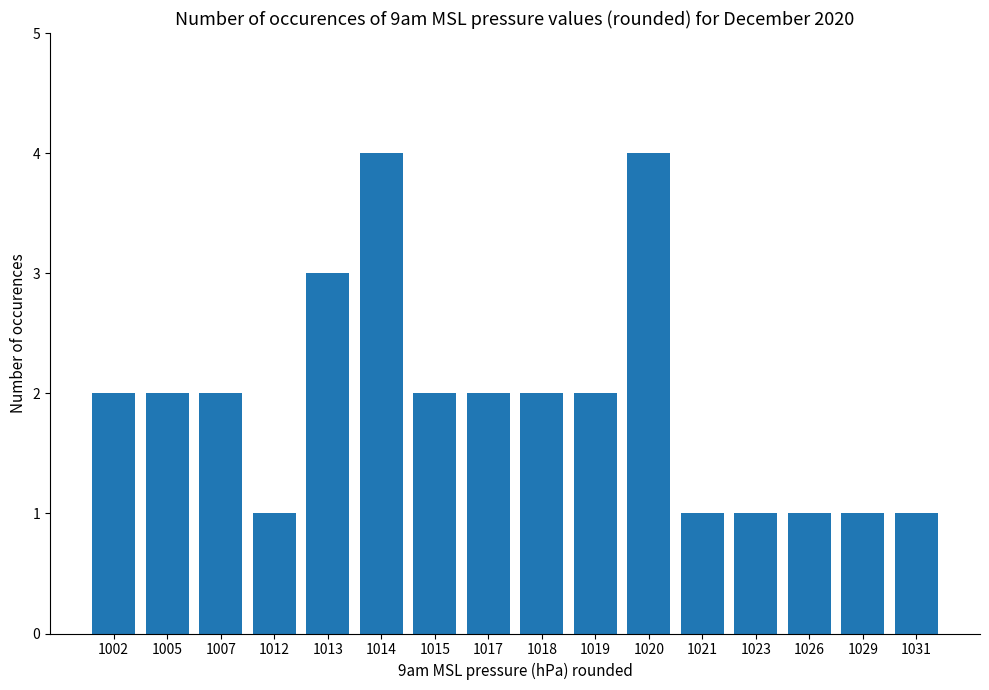

What is the sum of all values?

31